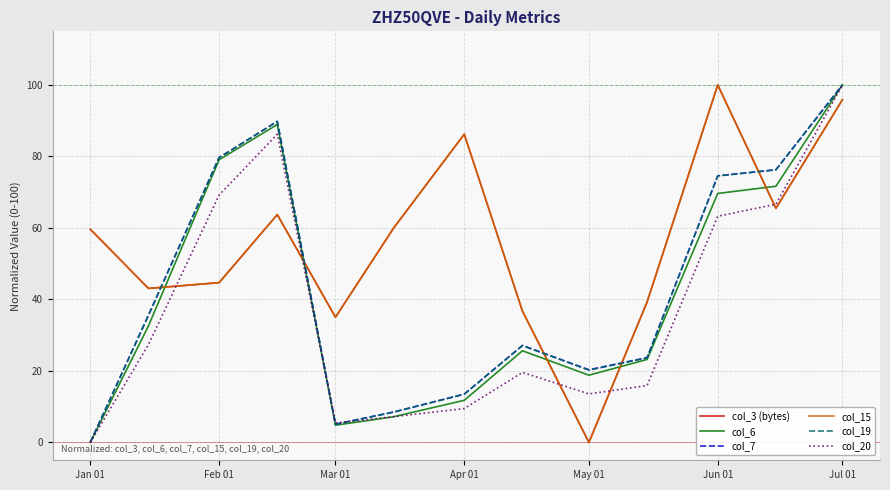

Does the chart display data point markers on the line(s)?

No